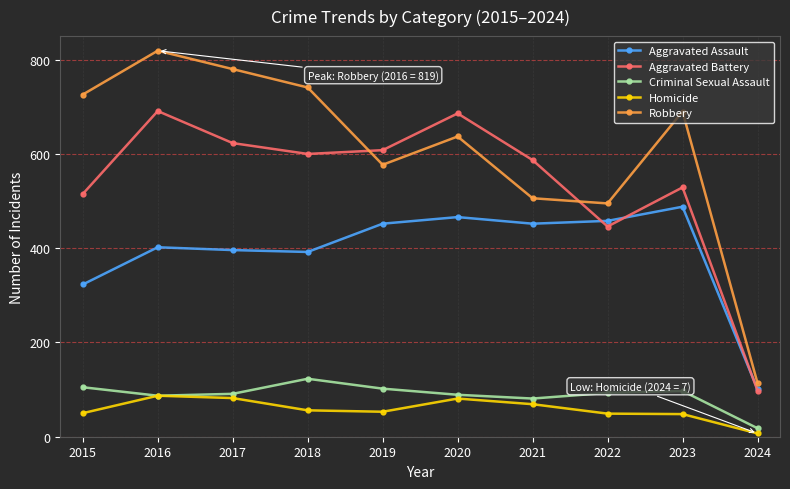

Count the number of categories in the chart.

10